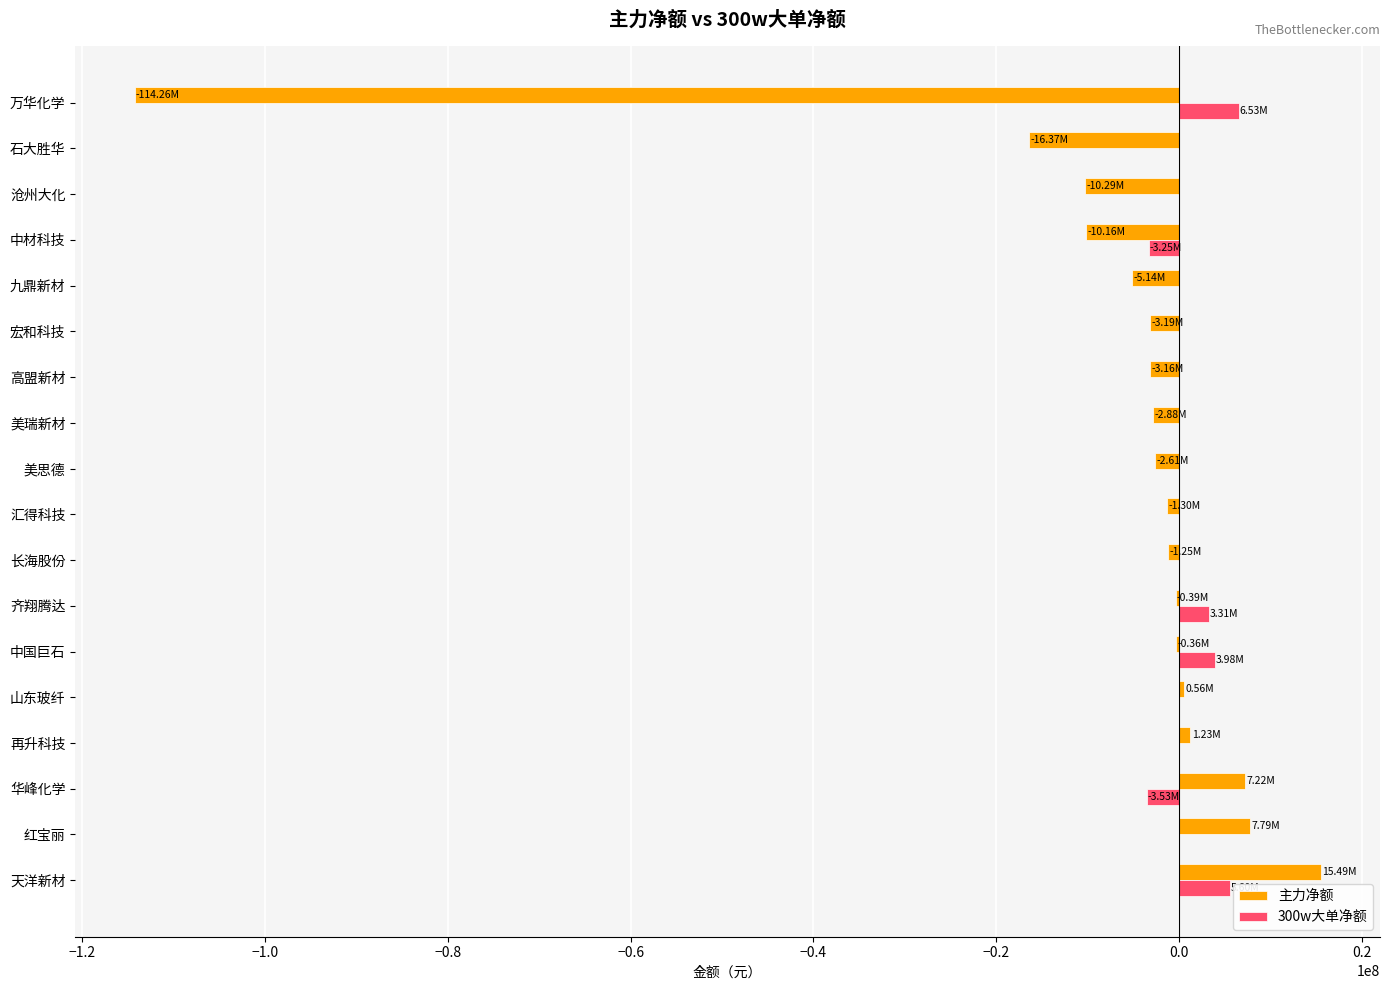

Which category has the highest value in the 主力净额 series?

天洋新材